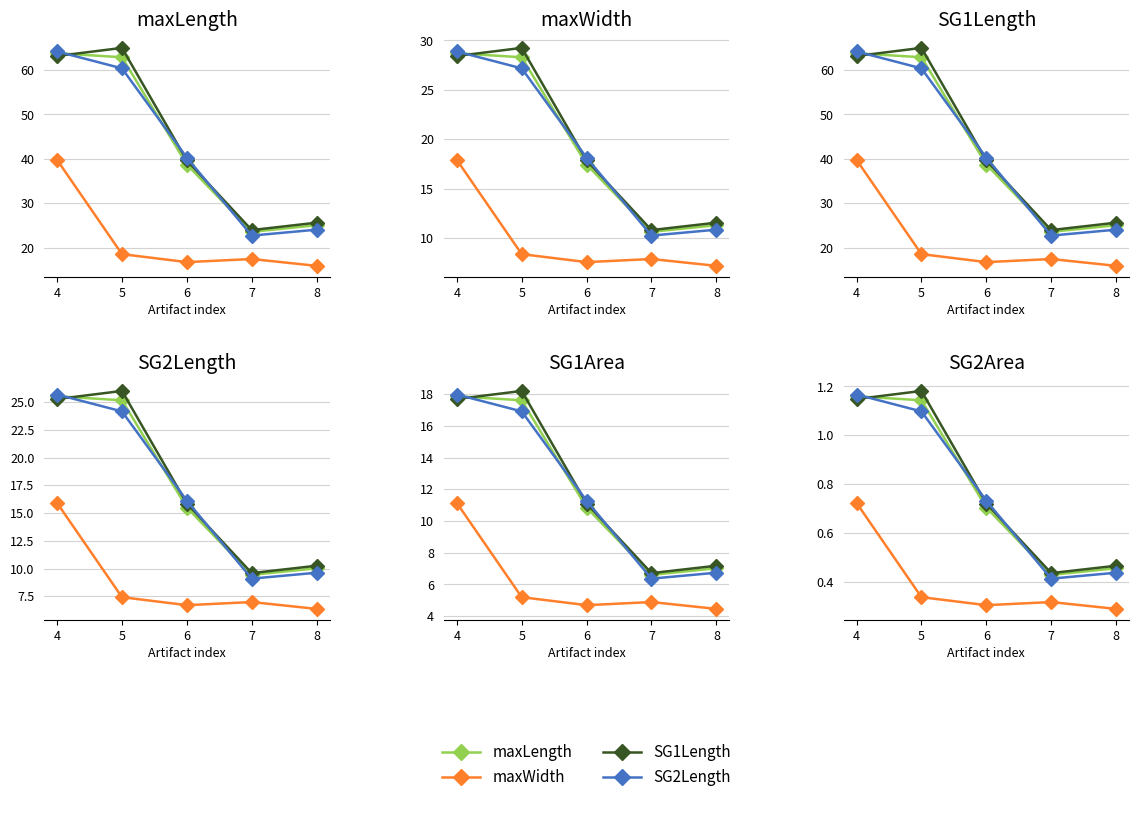

True or false: maxWidth and SG2Length intersect in this chart.

False